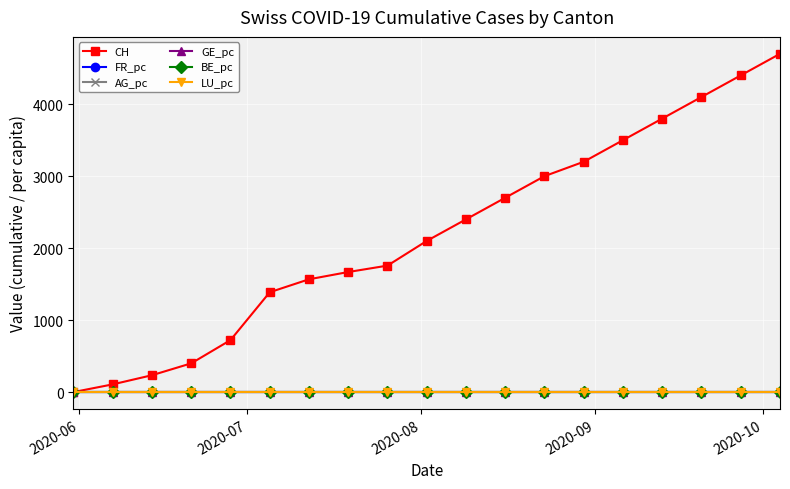

What is the maximum value shown in the chart?

4700.0